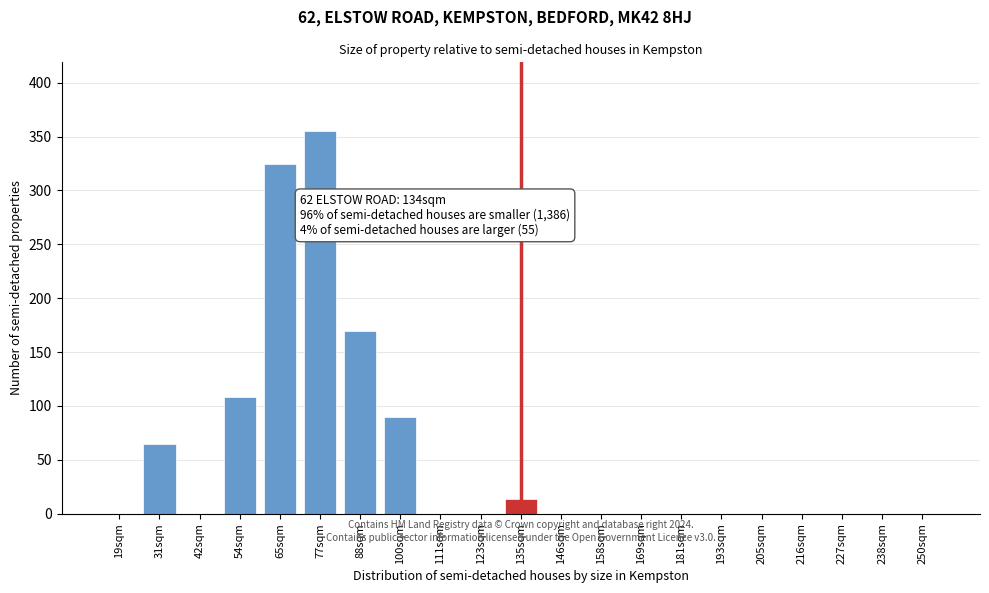

Reading left to right, transcribe all the data shown in this chart.

19sqm=0	31sqm=65	42sqm=0	54sqm=108	65sqm=325	77sqm=355	88sqm=170	100sqm=90	111sqm=0	123sqm=0	135sqm=14	146sqm=0	158sqm=0	169sqm=0	181sqm=0	193sqm=0	205sqm=0	216sqm=0	227sqm=0	238sqm=0	250sqm=0